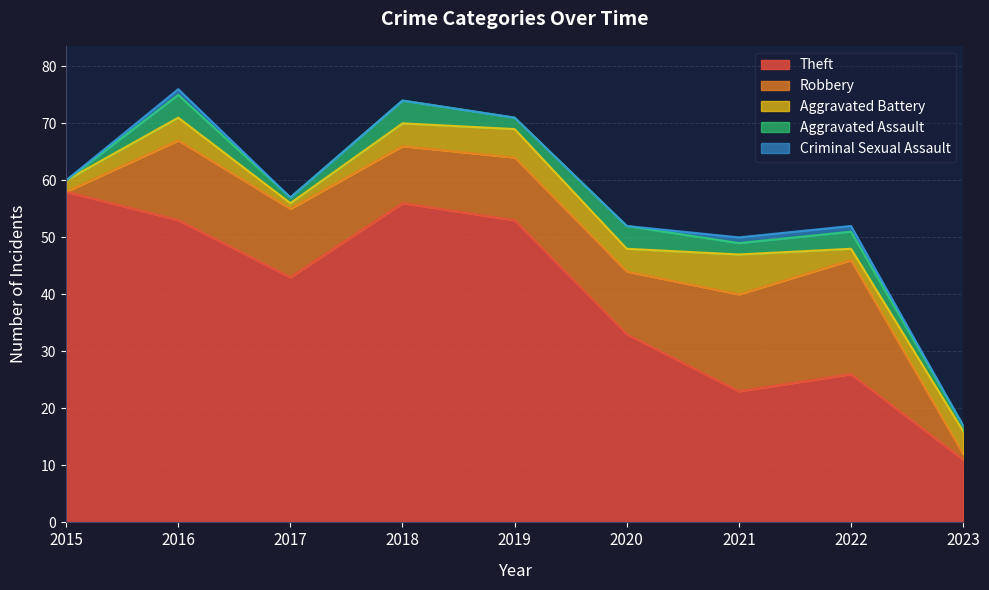

How many positive values does the Robbery series have?

8